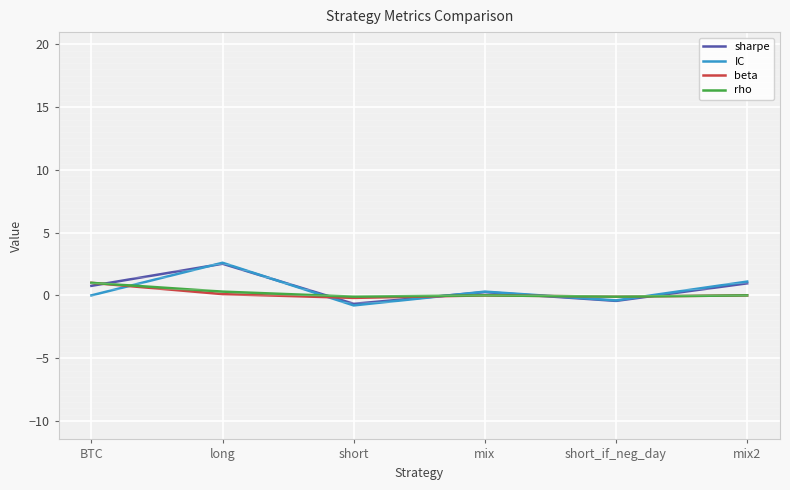

How many values in the sharpe series exceed 0?

4